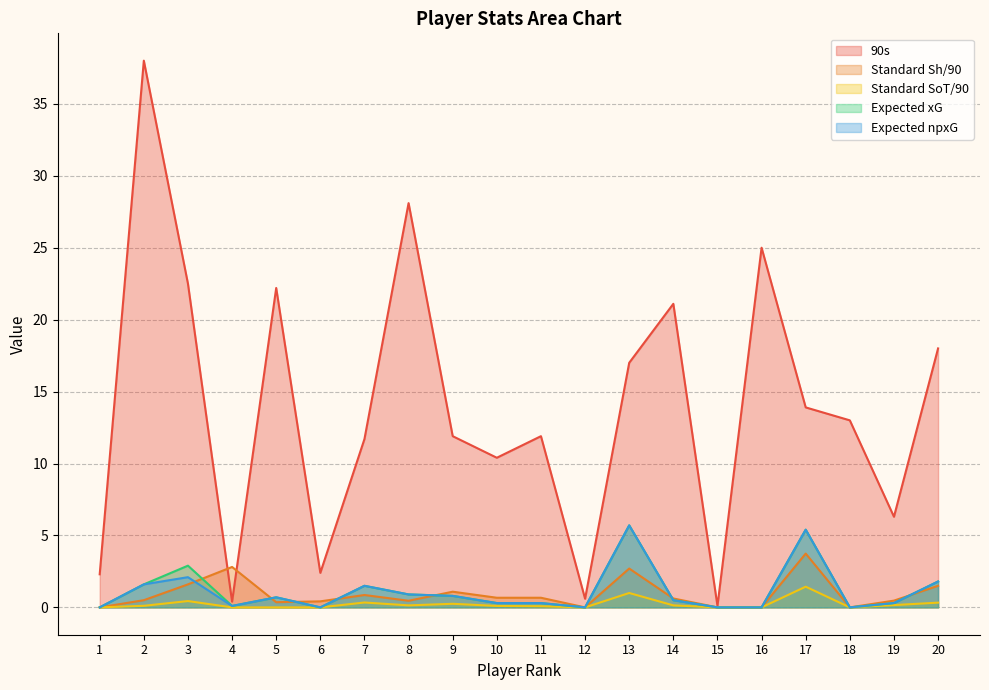

Reading left to right, transcribe all the data shown in this chart.

90s: 1=2.3	2=38.0	3=22.5	4=0.4	5=22.2	6=2.4	7=11.7	8=28.1	9=11.9	10=10.4	11=11.9	12=0.6	13=17.0	14=21.1	15=0.1	16=25.0	17=13.9	18=13.0	19=6.3	20=18.0
Standard Sh/90: 1=0.0	2=0.5	3=1.6	4=2.8	5=0.4	6=0.4	7=0.9	8=0.5	9=1.1	10=0.7	11=0.7	12=0.0	13=2.7	14=0.6	15=0.0	16=0.0	17=3.7	18=0.0	19=0.5	20=1.5
Standard SoT/90: 1=0.0	2=0.1	3=0.4	4=0.0	5=0.0	6=0.0	7=0.3	8=0.1	9=0.2	10=0.1	11=0.1	12=0.0	13=1.0	14=0.1	15=0.0	16=0.0	17=1.4	18=0.0	19=0.2	20=0.3
Expected xG: 1=0.0	2=1.6	3=2.9	4=0.1	5=0.7	6=0.0	7=1.5	8=0.9	9=0.8	10=0.3	11=0.3	12=0.0	13=5.7	14=0.5	15=0.0	16=0.0	17=5.4	18=0.0	19=0.3	20=1.8
Expected npxG: 1=0.0	2=1.6	3=2.1	4=0.1	5=0.7	6=0.0	7=1.5	8=0.9	9=0.8	10=0.3	11=0.3	12=0.0	13=5.7	14=0.5	15=0.0	16=0.0	17=5.4	18=0.0	19=0.3	20=1.8